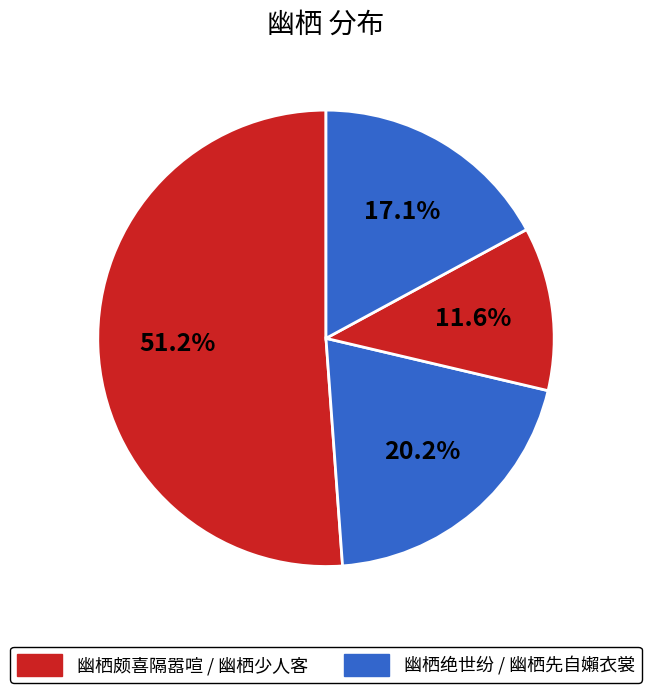

How many slices are in this pie chart?

4